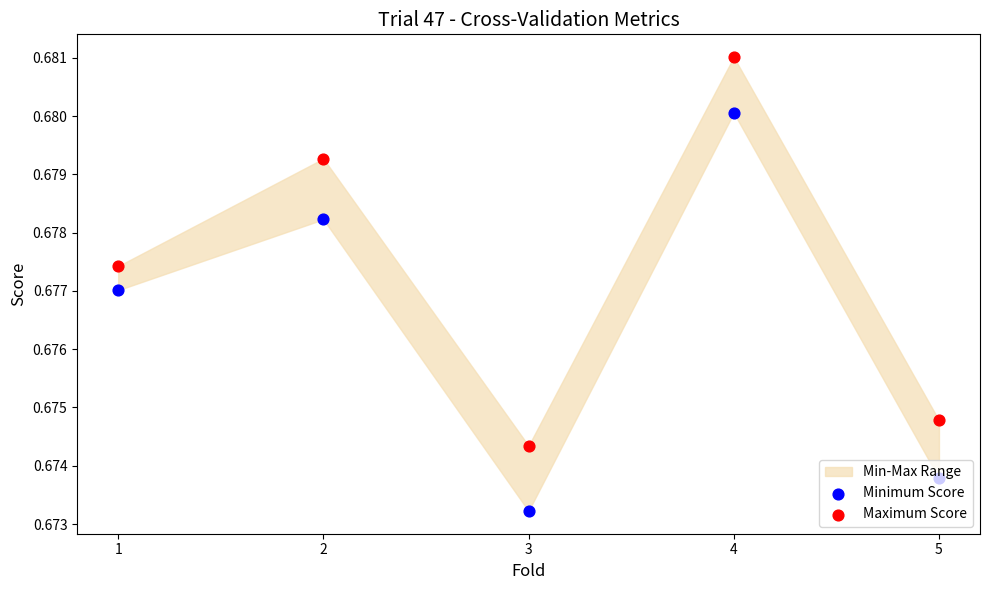

Which series has the largest total across all categories?

Maximum Score